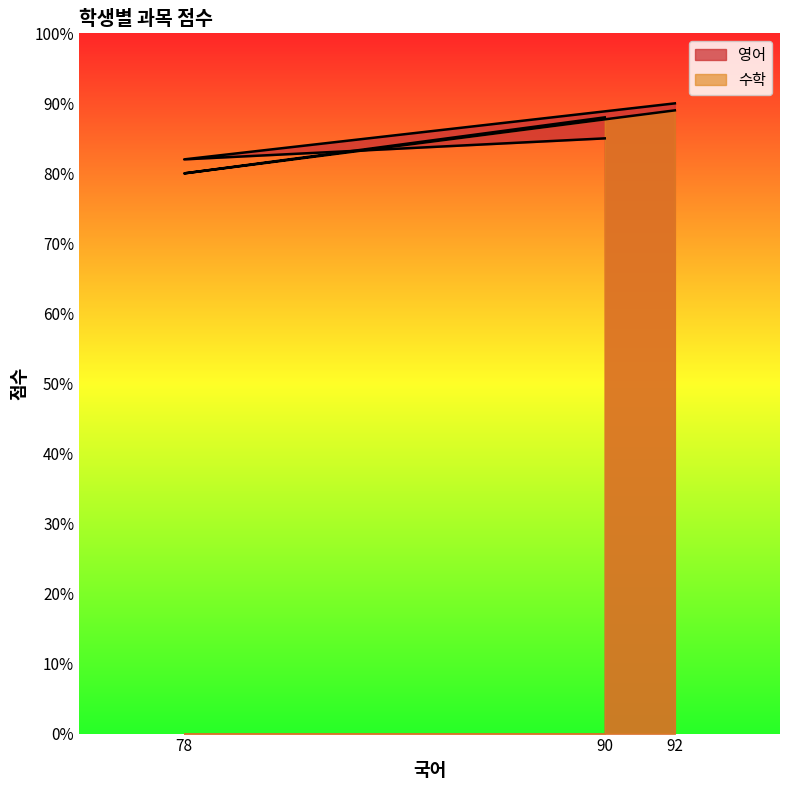

What is the approximate value of 영어 at 90?

85